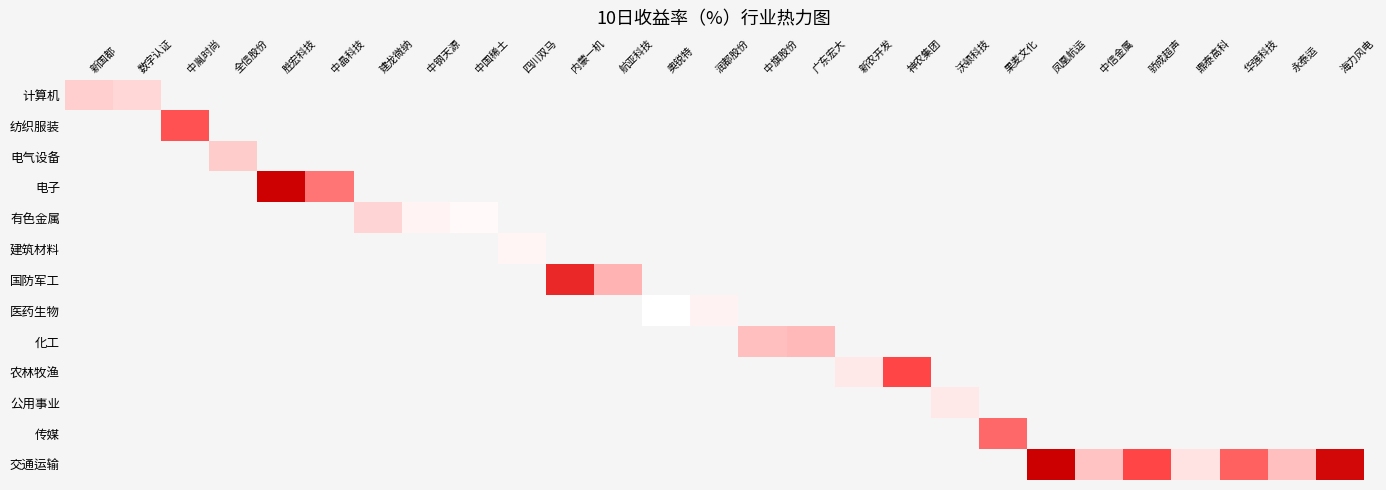

At how many categories does at least one series exceed 11?

4